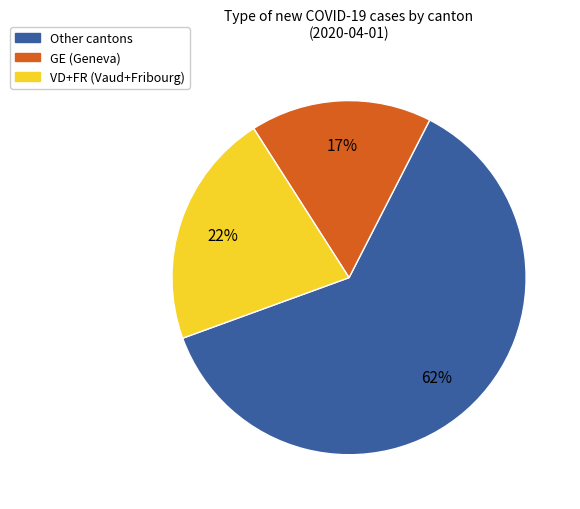

To the nearest percent, what is the difference between the largest and smallest slice percentages?

45%